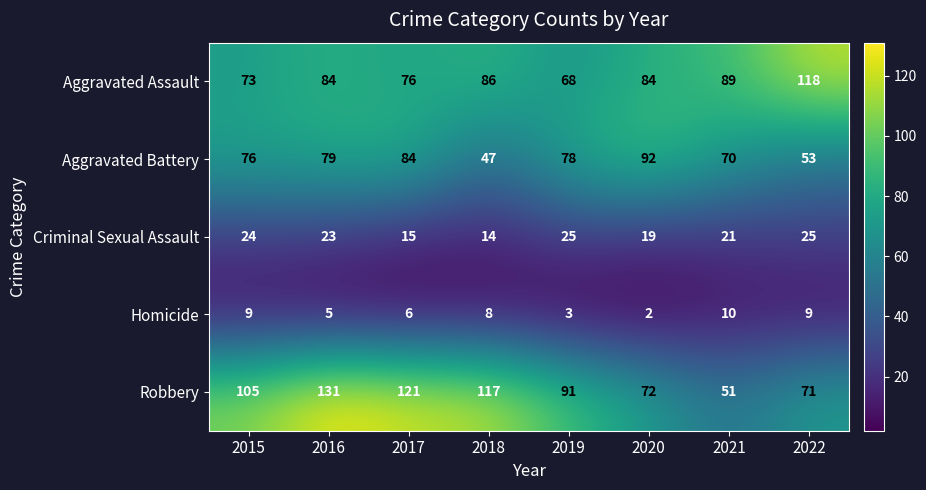

Between 2016 and 2019, which series saw the biggest shift?

Robbery